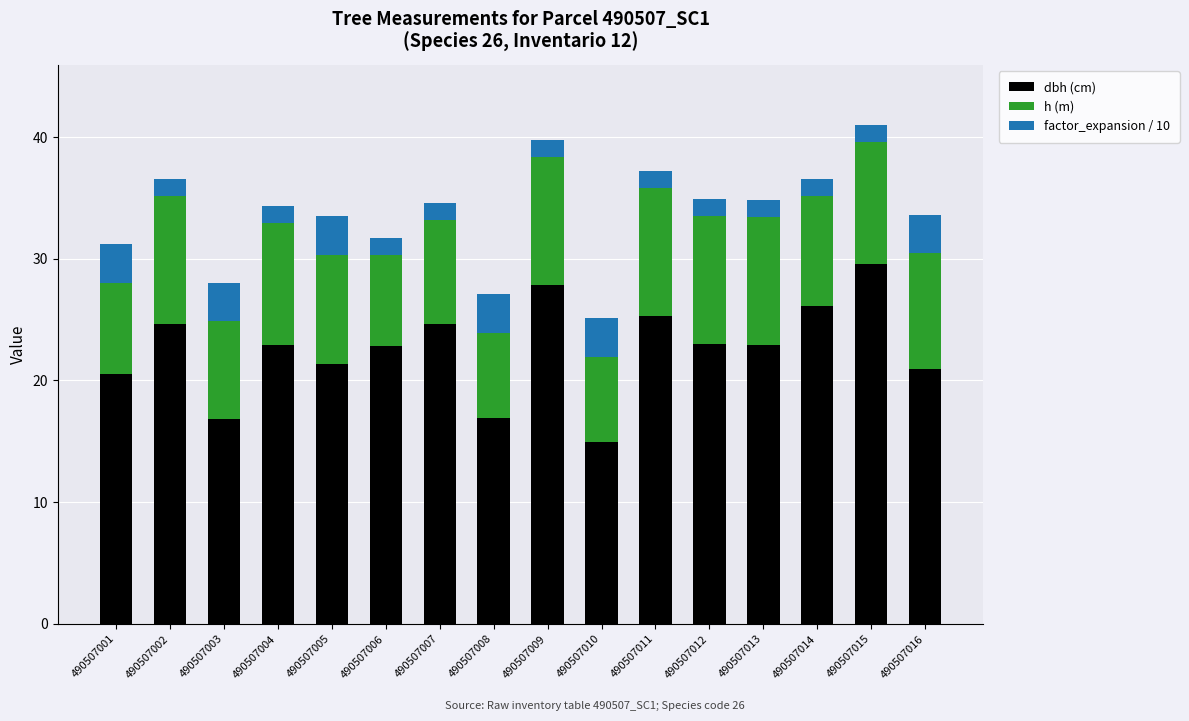

True or false: dbh (cm) has a value of 22.9 at 490507013.

True